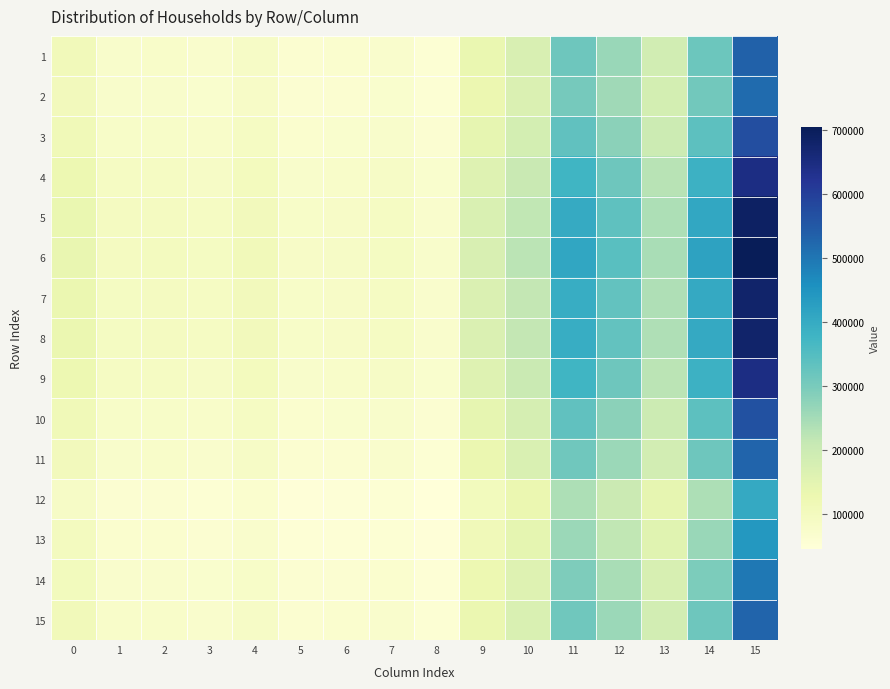

Rank the series by their maximum value, from lowest to highest.

12, 13, 14, 2, 15, 11, 1, 10, 3, 9, 4, 8, 7, 5, 6